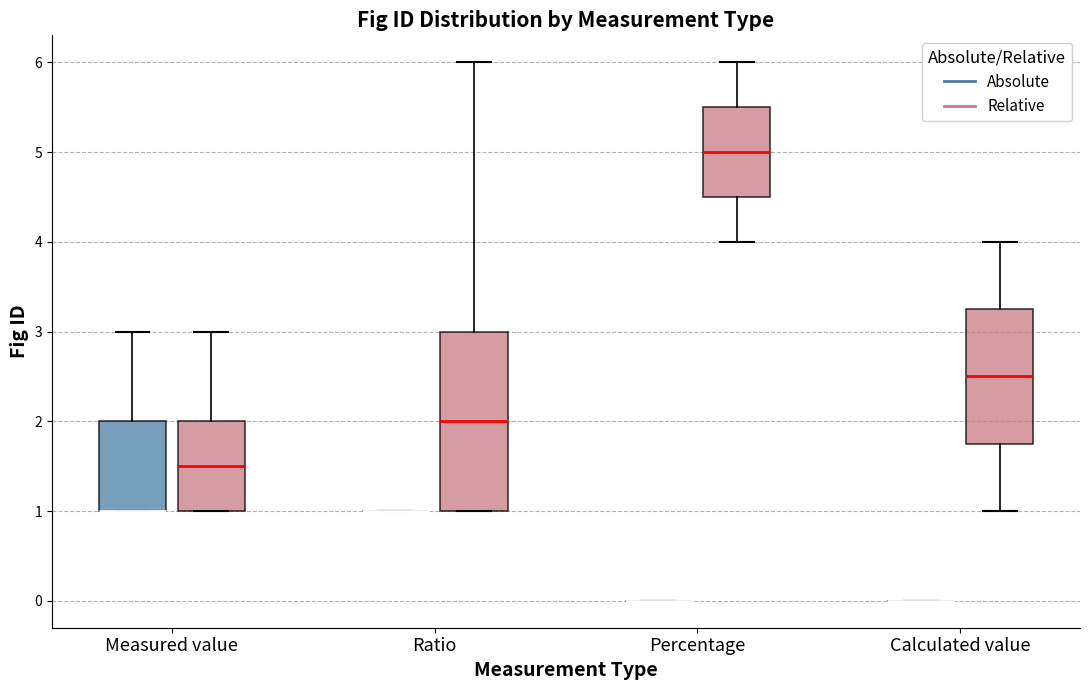

Comparing the boxes themselves (not the whiskers), which one is the tallest?

Ratio (Relative)